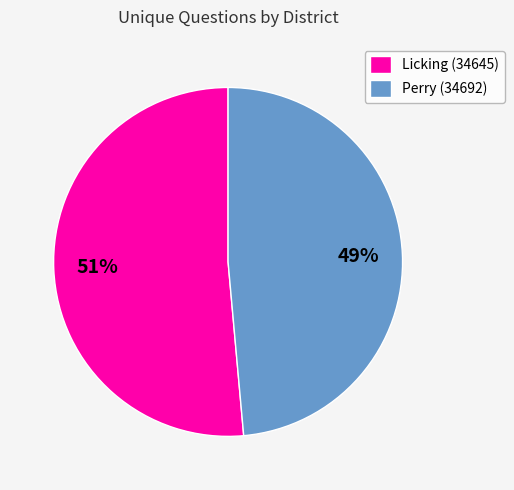

Count the number of slices in the pie.

2